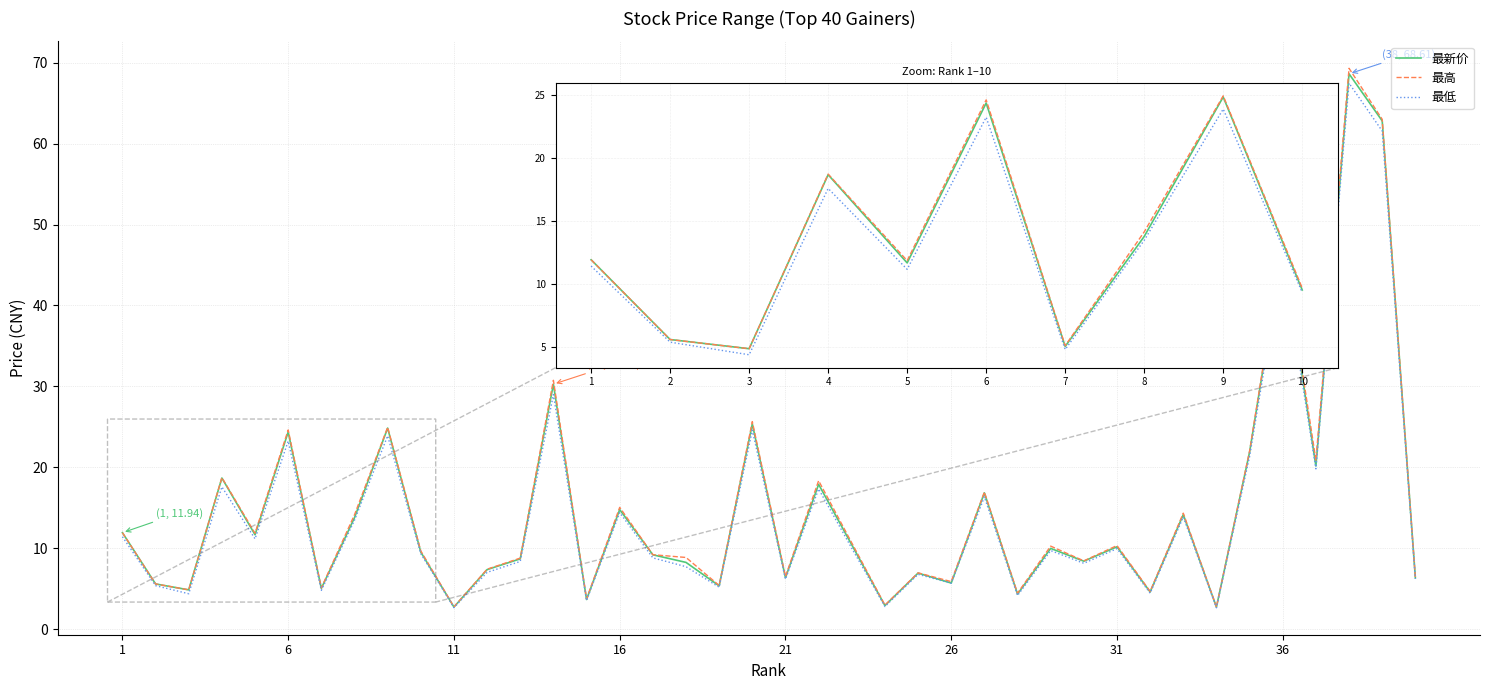

What is the average value of the 最高 series?

15.1